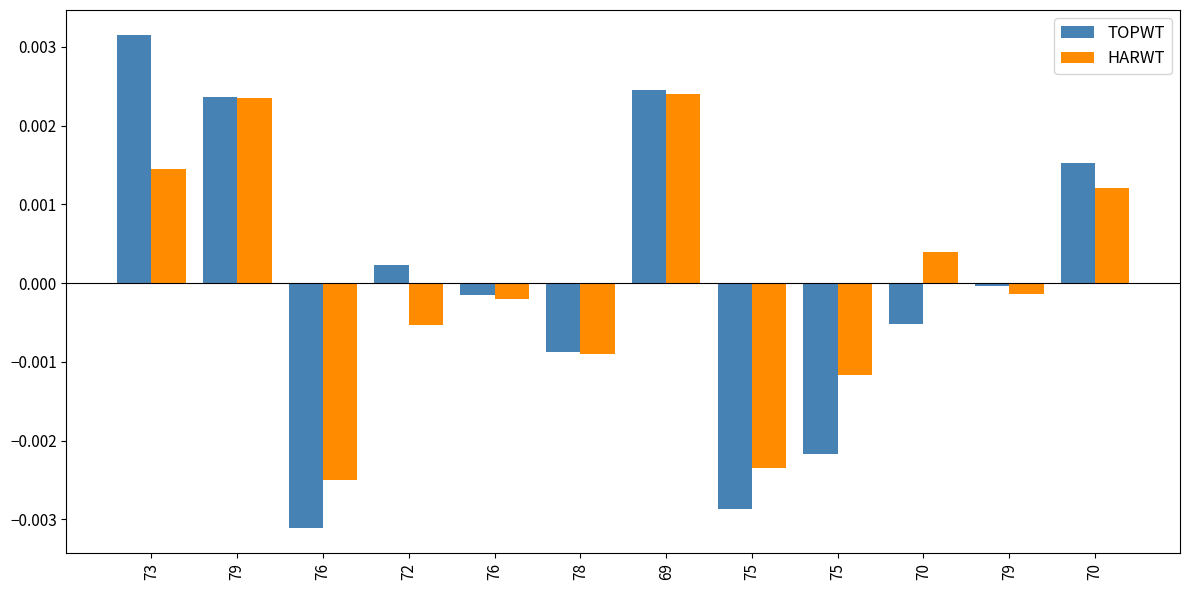

How many negative values does the TOPWT series have?

7